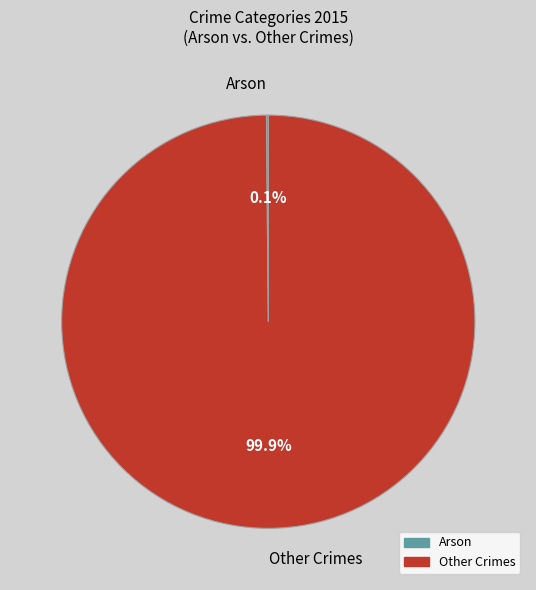

What is the largest slice in the pie chart?

Other Crimes